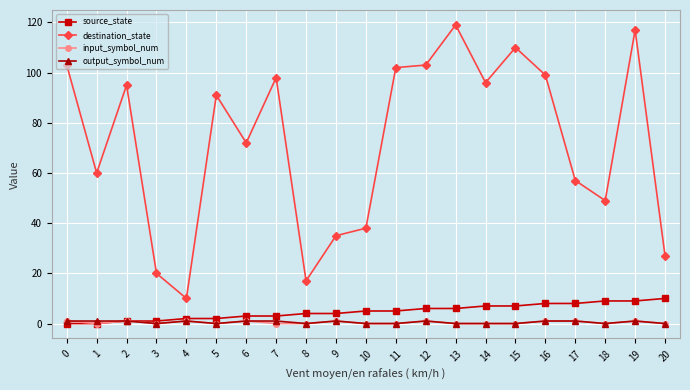

True or false: destination_state and source_state cross at least once.

False